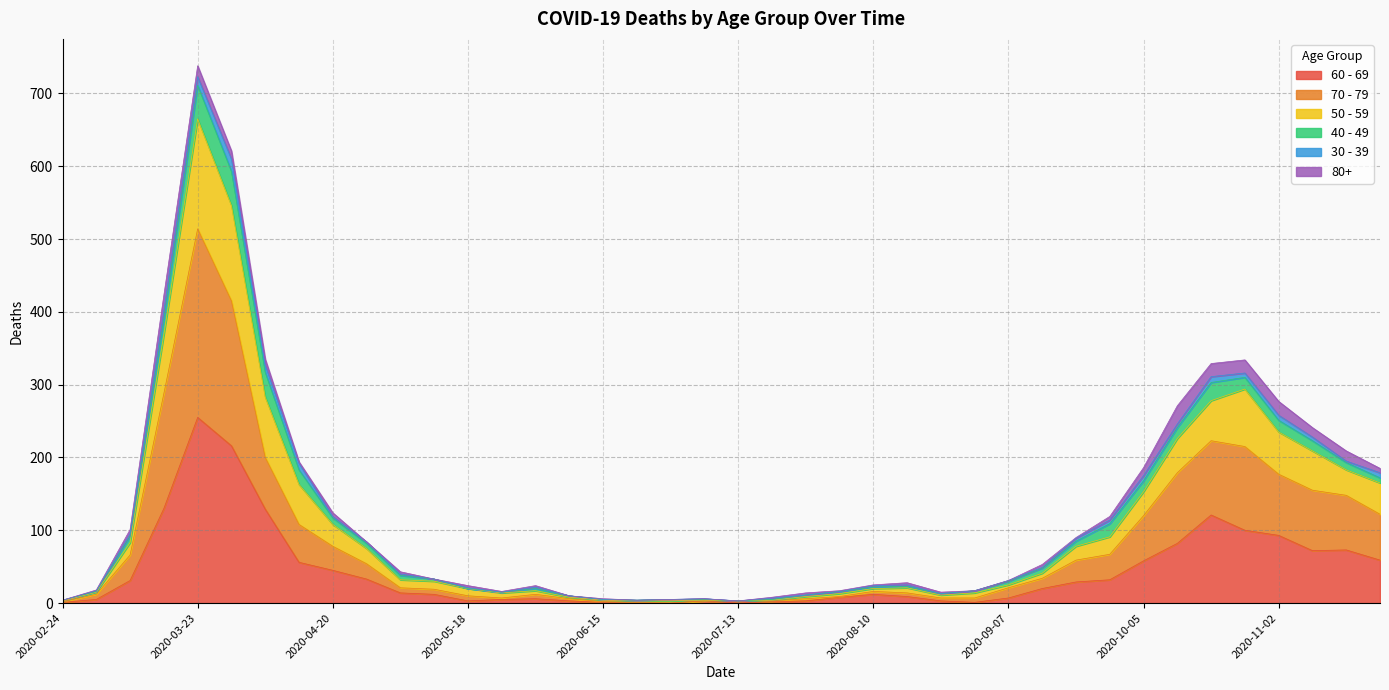

How many lines are shown in the chart?

6